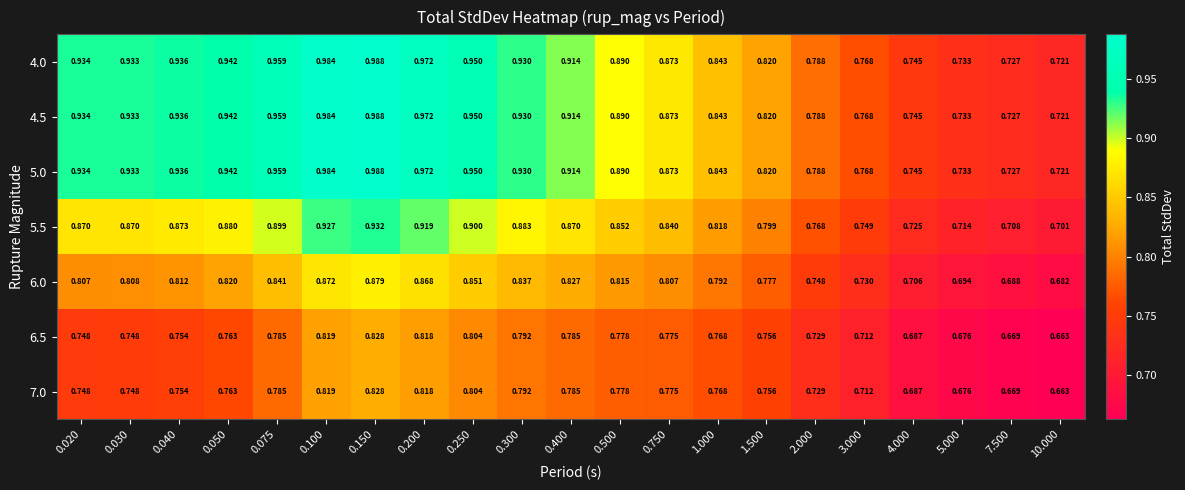

Is the value of 4.0 at 1.000 greater than the value of 5.0 at 2.000?

Yes